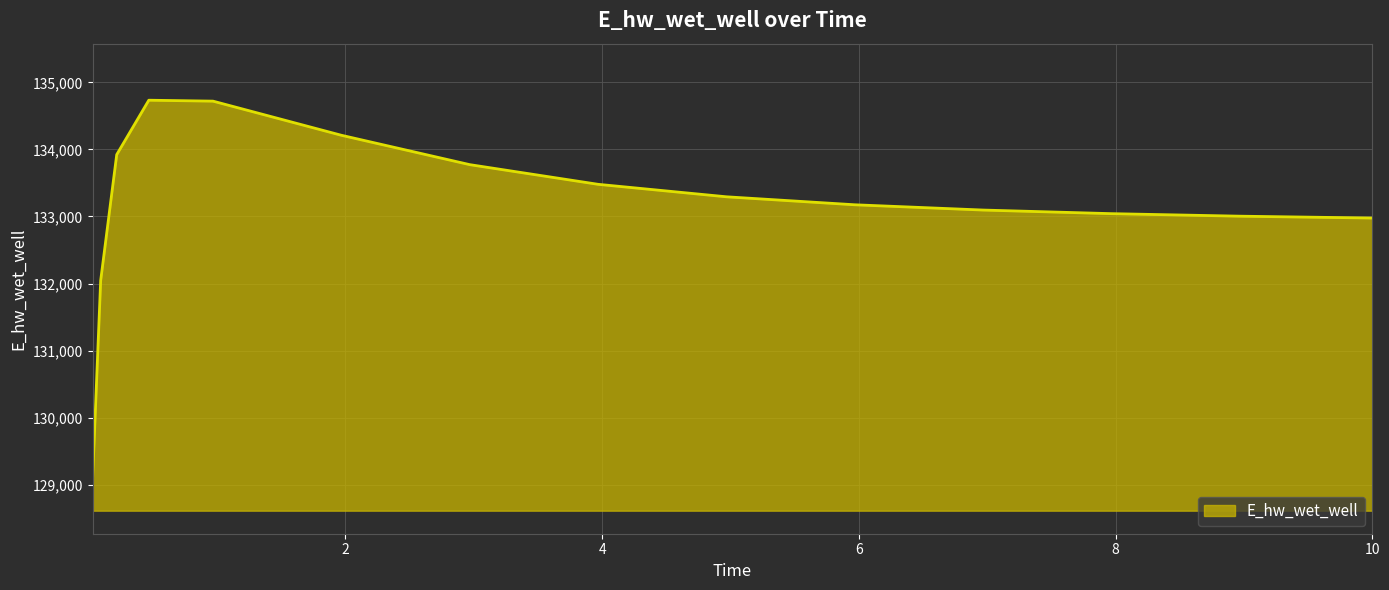

What is the difference between the maximum and minimum values?

5624.9